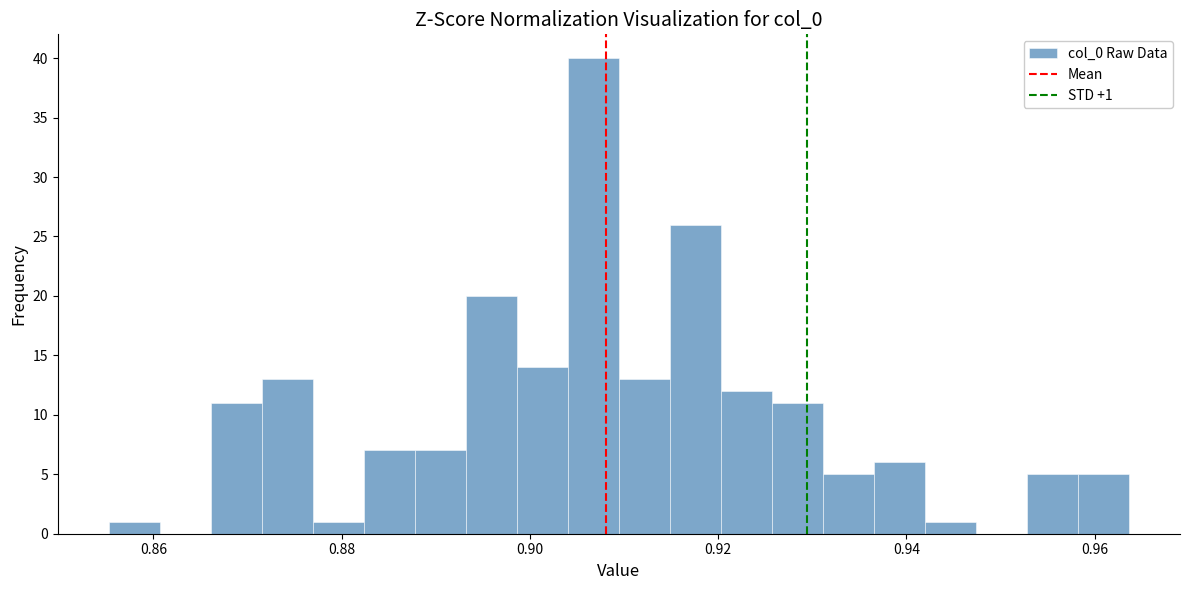

Read against the x-axis, roughly where is the centre of the tallest bar?

0.906